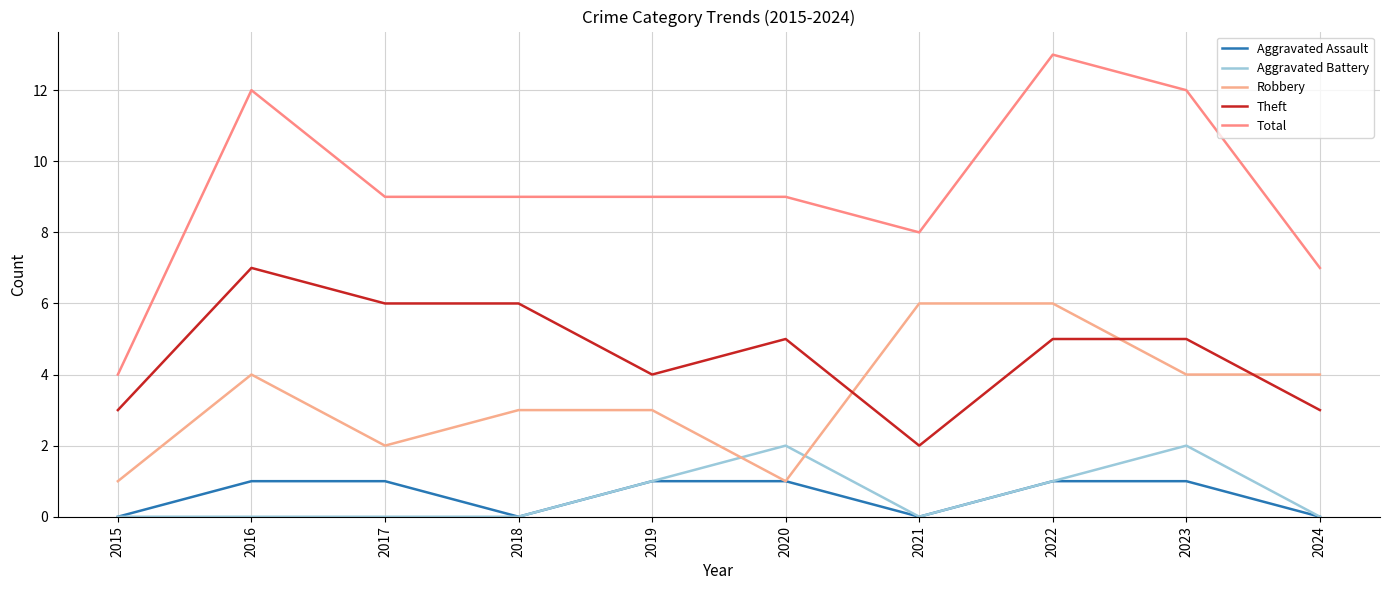

True or false: Aggravated Assault and Theft cross at least once.

False